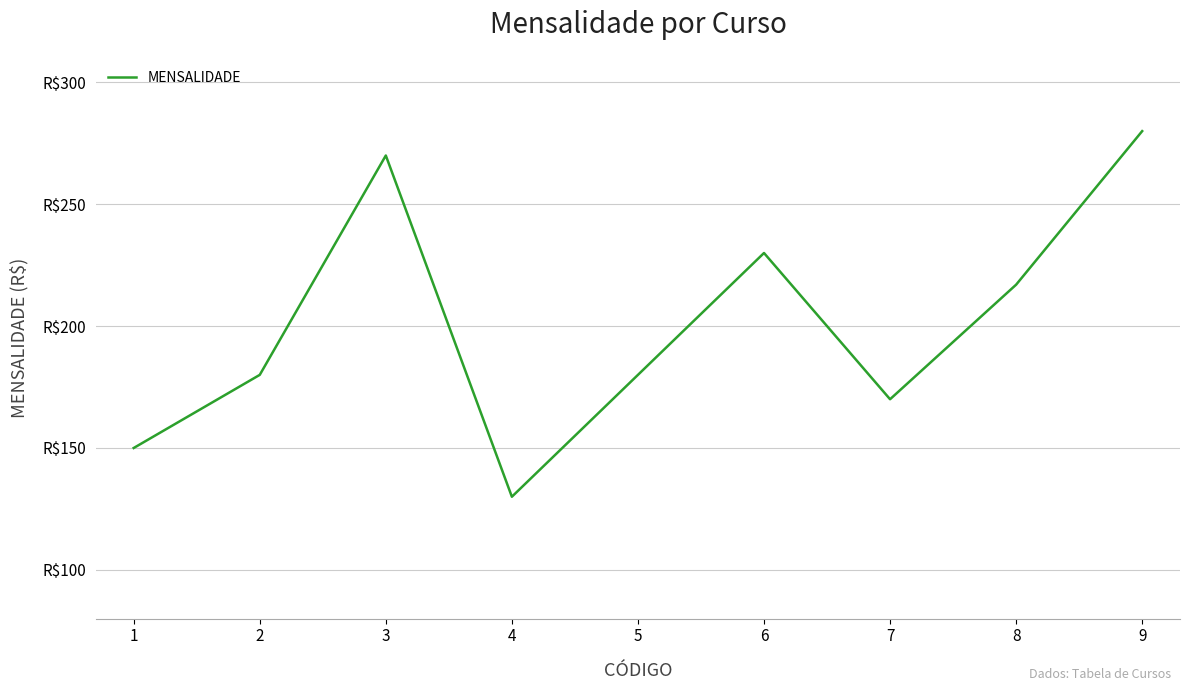

Does the chart have visible grid lines?

Yes